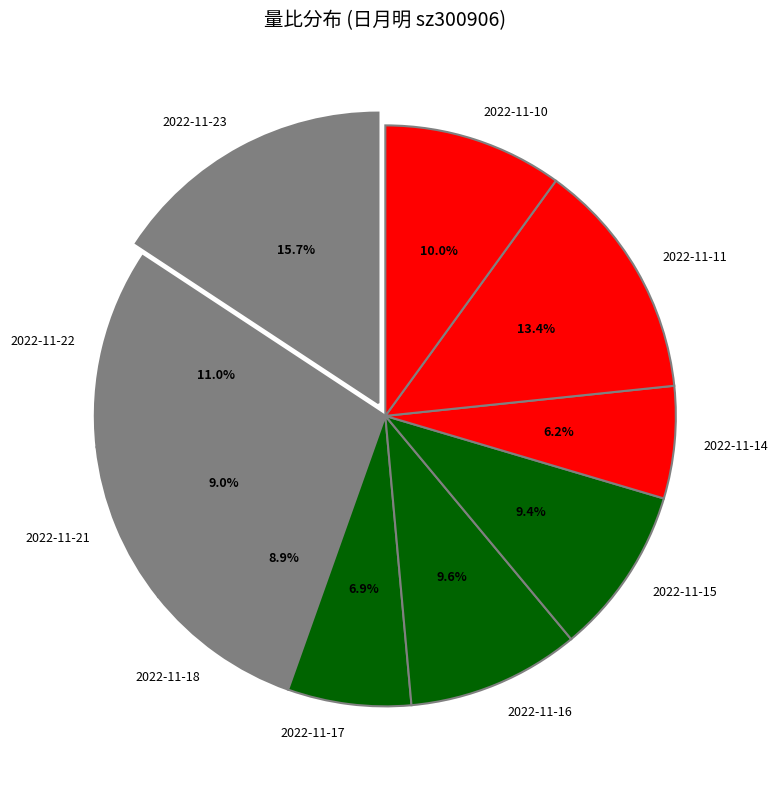

Does 2022-11-15 account for over 50% of the chart?

No